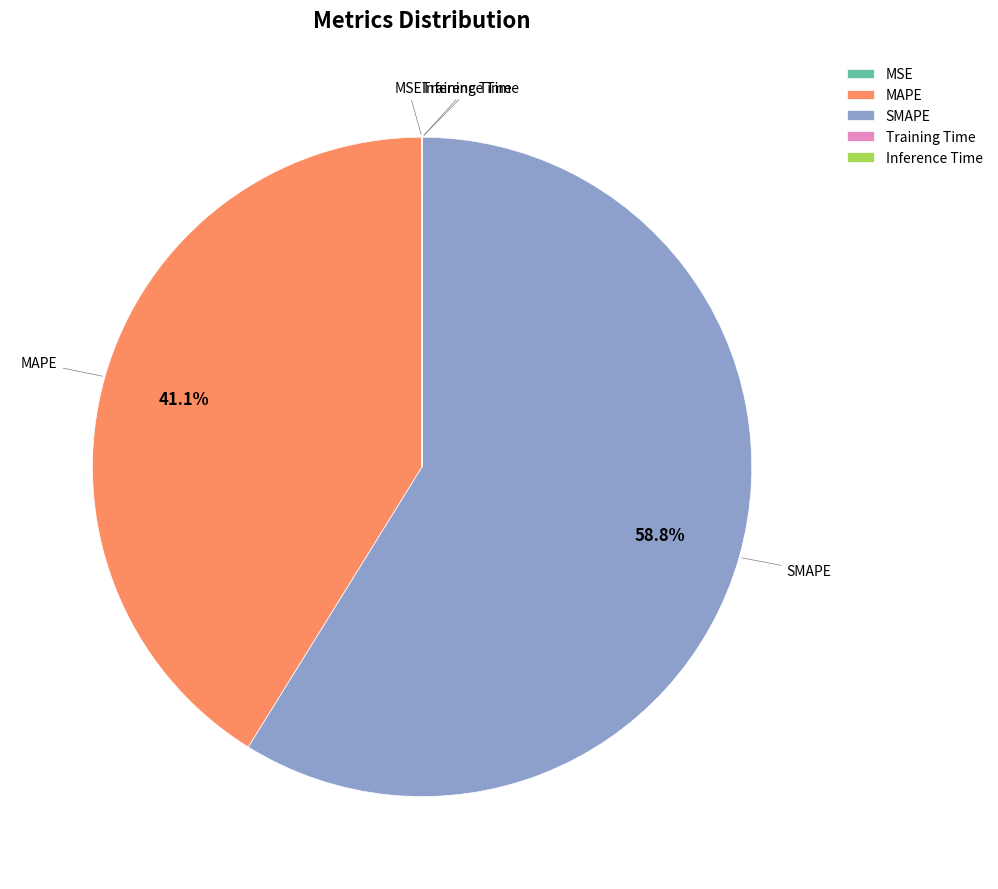

Which category has the biggest portion of the pie?

SMAPE